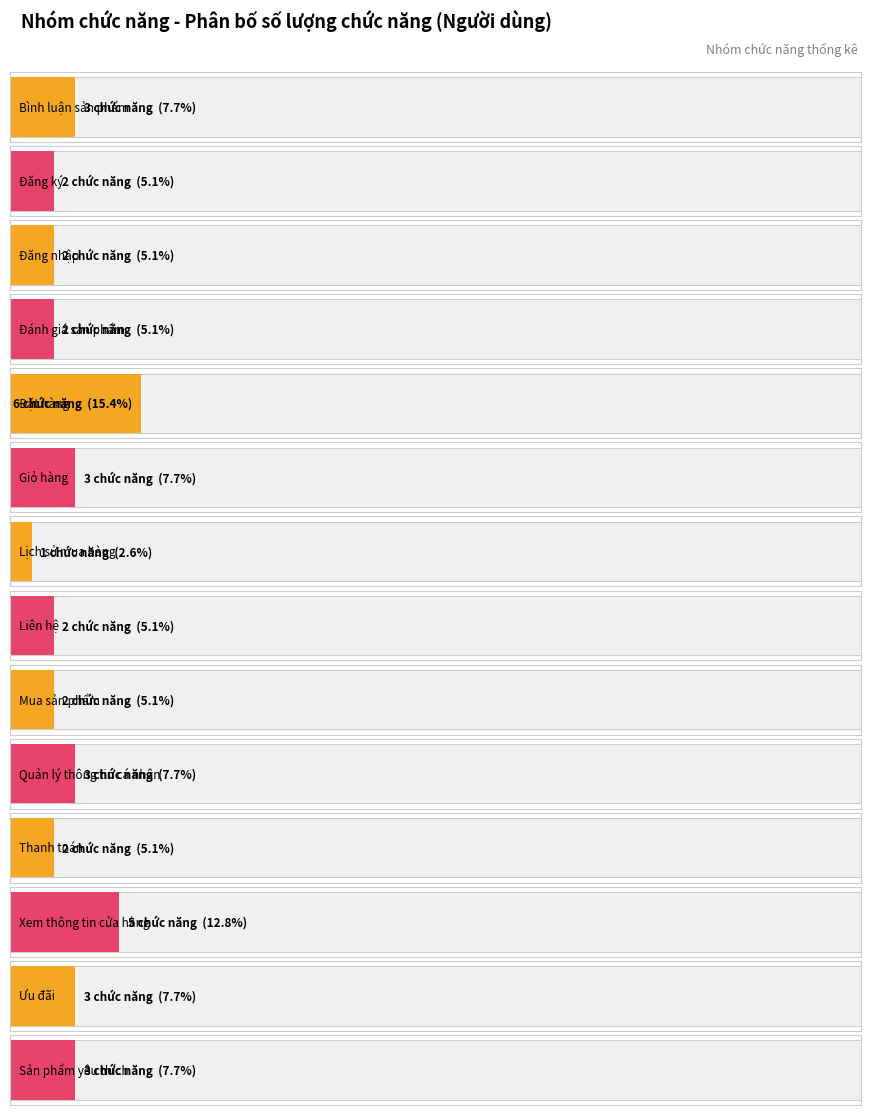

How many values are between 2 and 3?

11